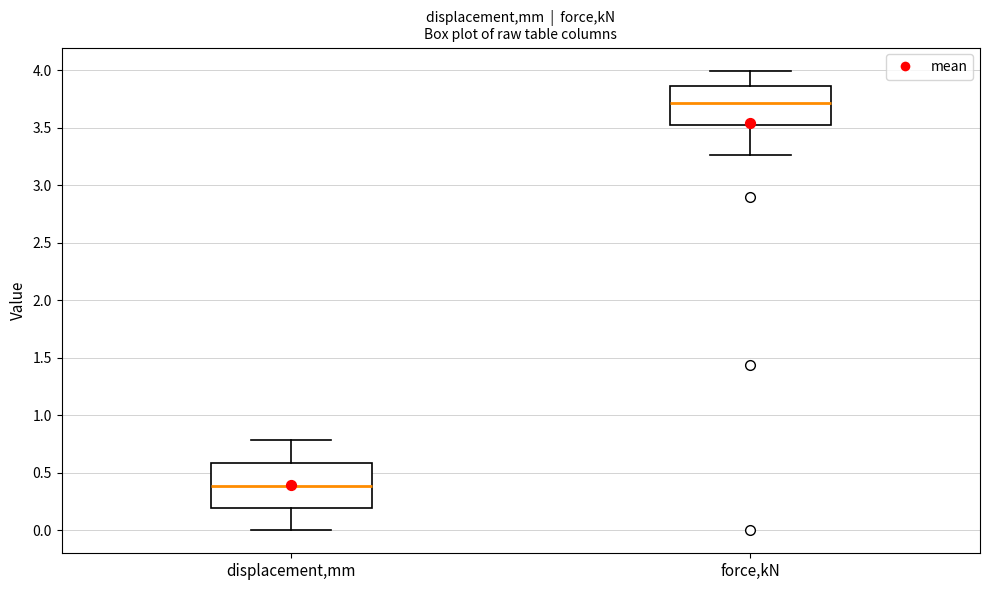

Reading left to right, transcribe this box plot: for each box, give where its median line is, the range the box spans, and where its two whiskers end, as read against the y-axis. The values are not printed on the chart, so give them approximately, as read against the axis.

displacement,mm: median 0.40, box 0.20 to 0.60, whiskers 0.00 to 0.80
force,kN: median 3.70, box 3.50 to 3.85, whiskers 3.25 to 4.00